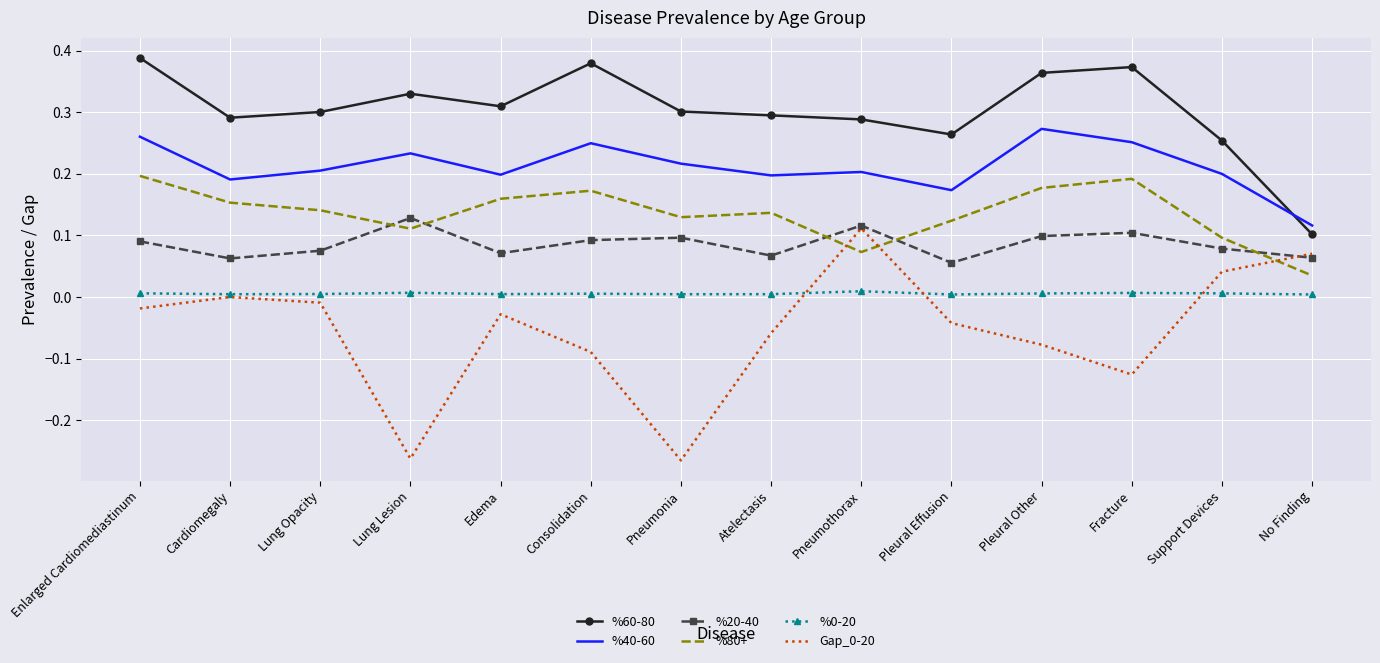

Is it true that %20-40 equals 0.2 at Pneumothorax?

False